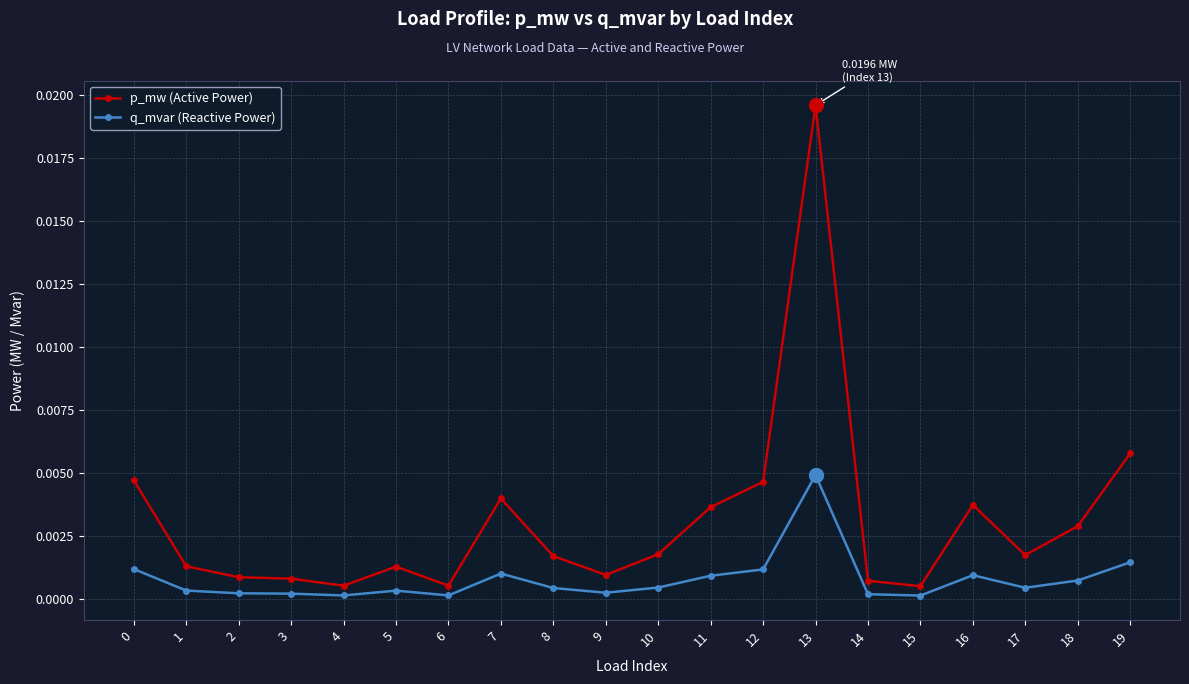

Which series has the largest total across all categories?

p_mw (Active Power)